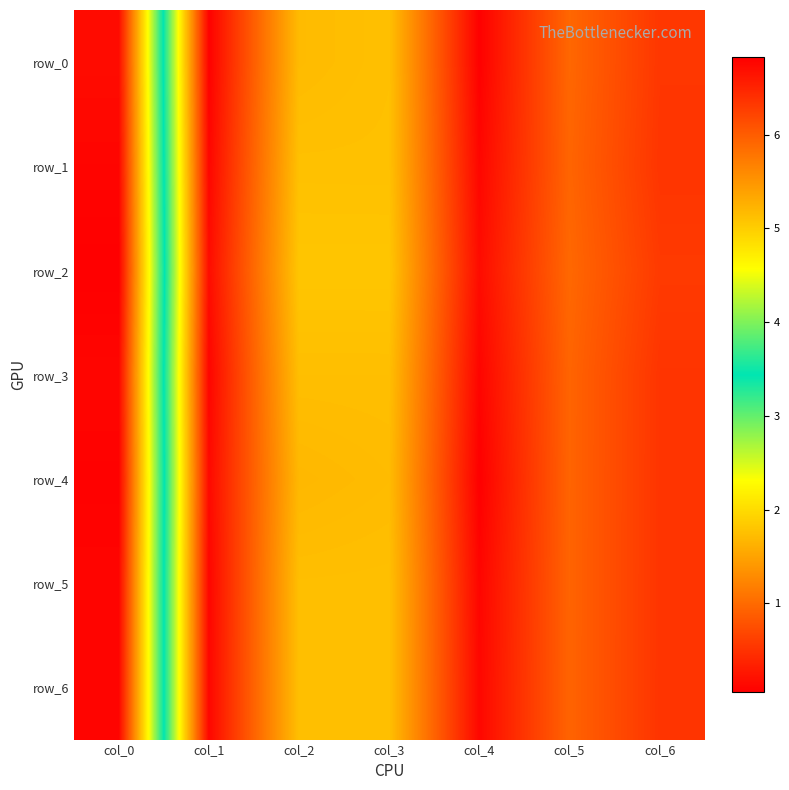

Which category has the lowest value in the row_3 series?

col_4